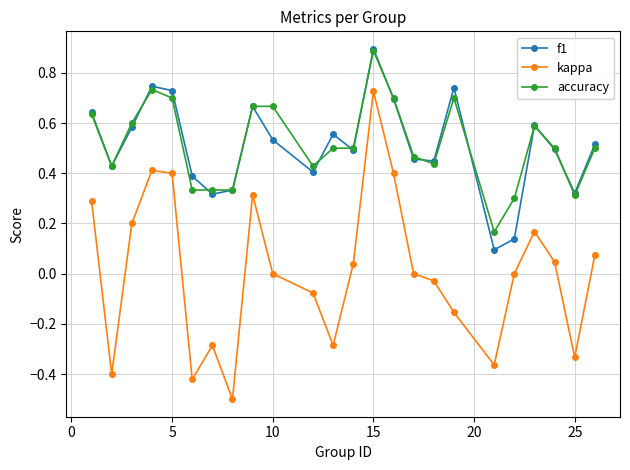

True or false: f1 and kappa cross at least once.

False